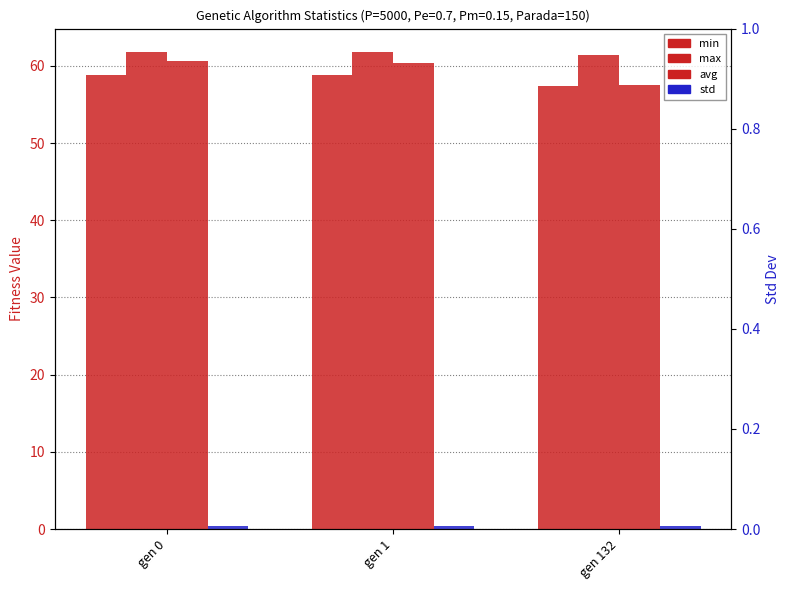

What is the difference between the highest and lowest values at gen 132?

61.0